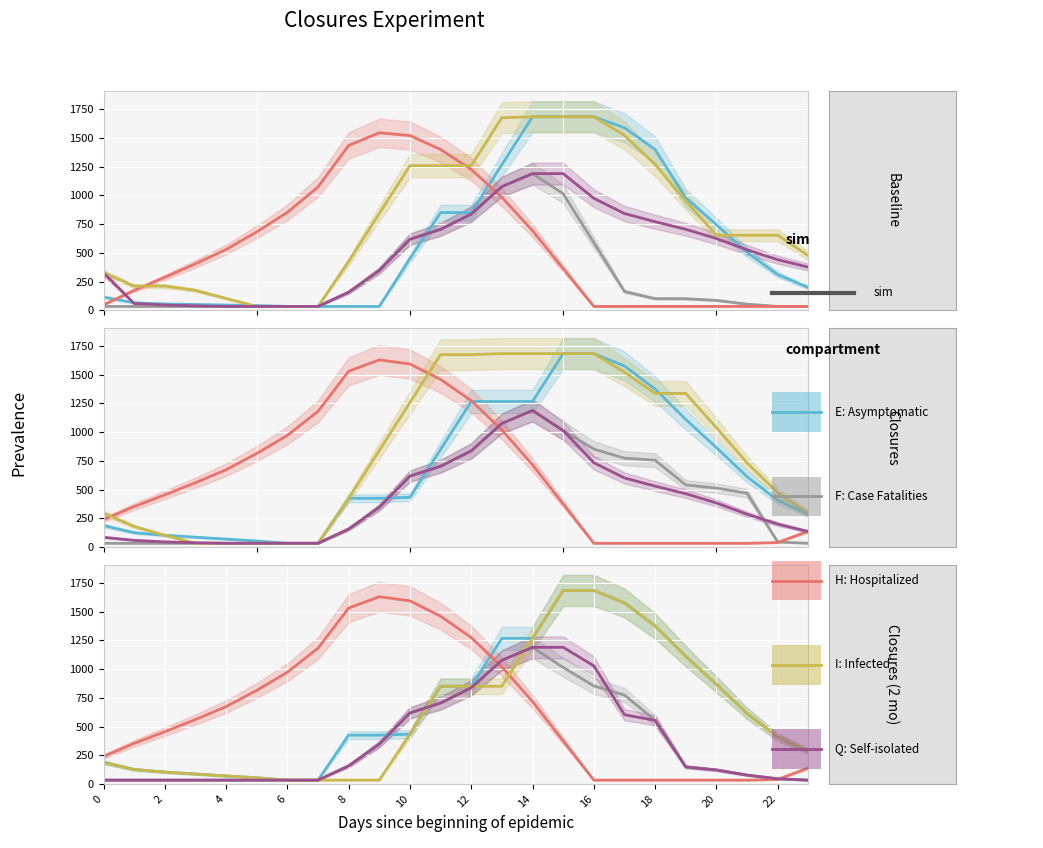

Which series has the largest range (max minus min)?

E: Asymptomatic